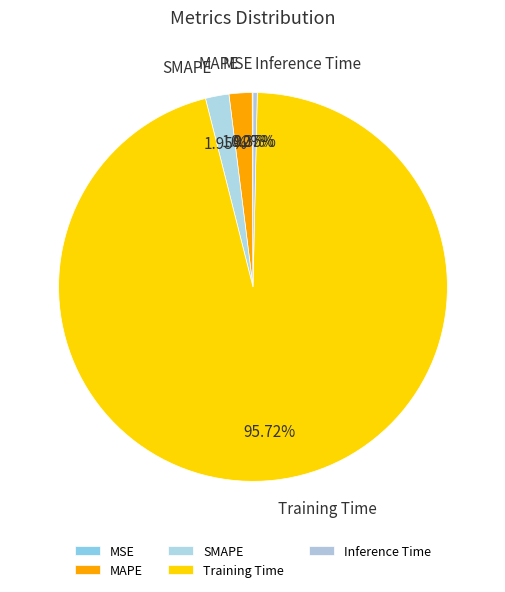

Which slice represents more than half of the pie?

Training Time